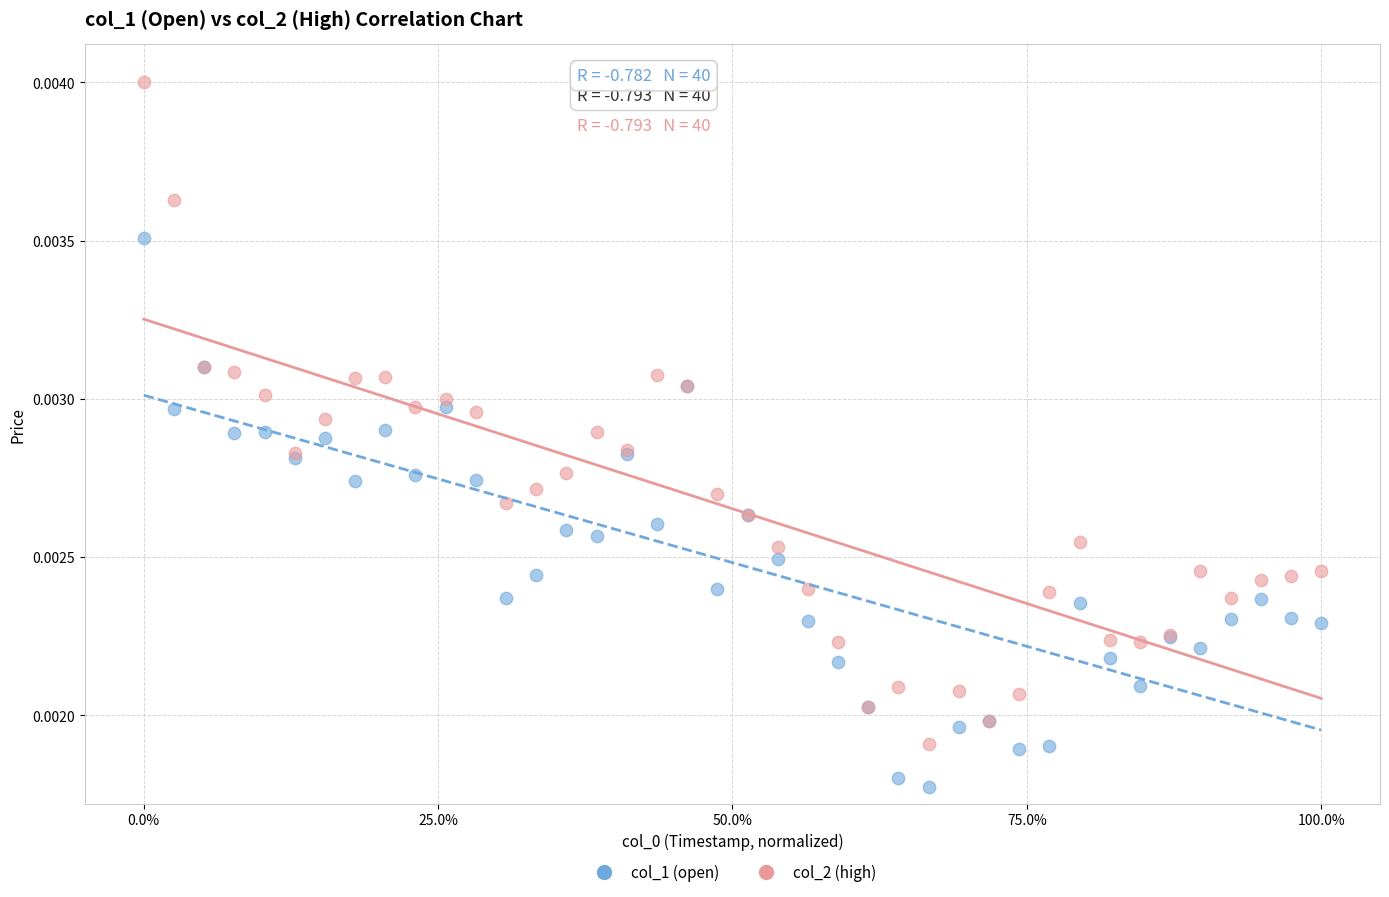

Which series contains the highest Y value?

col_2 (high)